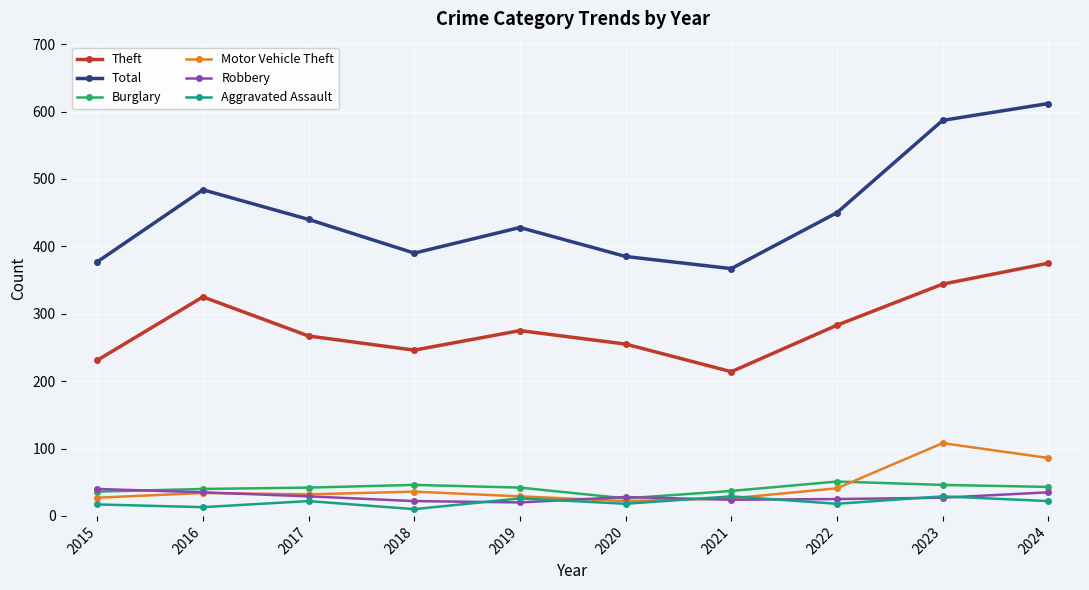

Which label corresponds to the largest value in the chart?

2024